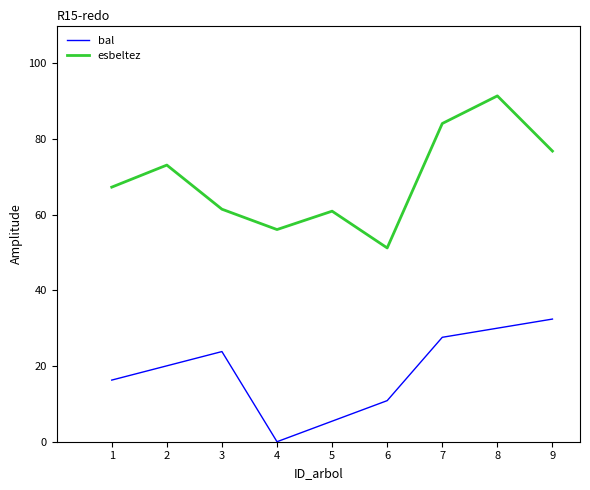

Is the value of esbeltez at 5 greater than the value of bal at 3?

Yes